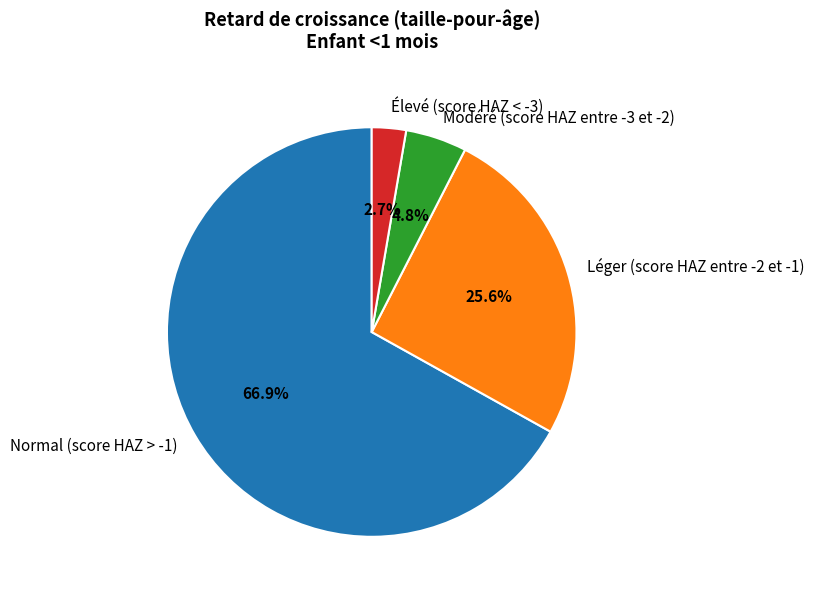

Is Normal (score HAZ > -1) the majority of the pie?

Yes